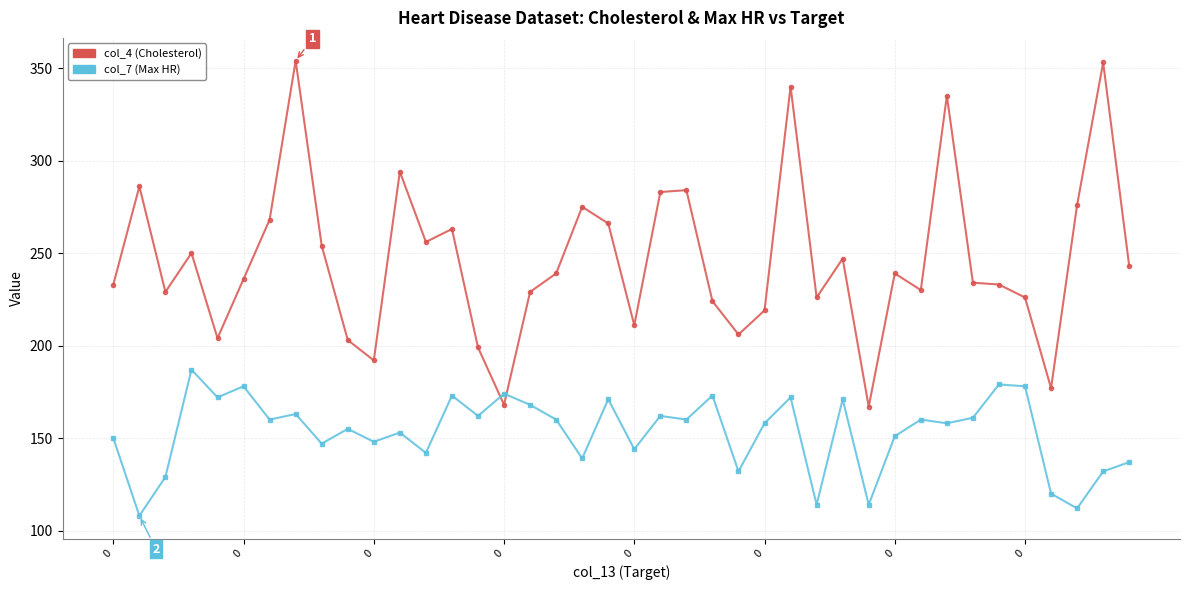

Which series has the widest spread of values?

col_4 (Cholesterol)